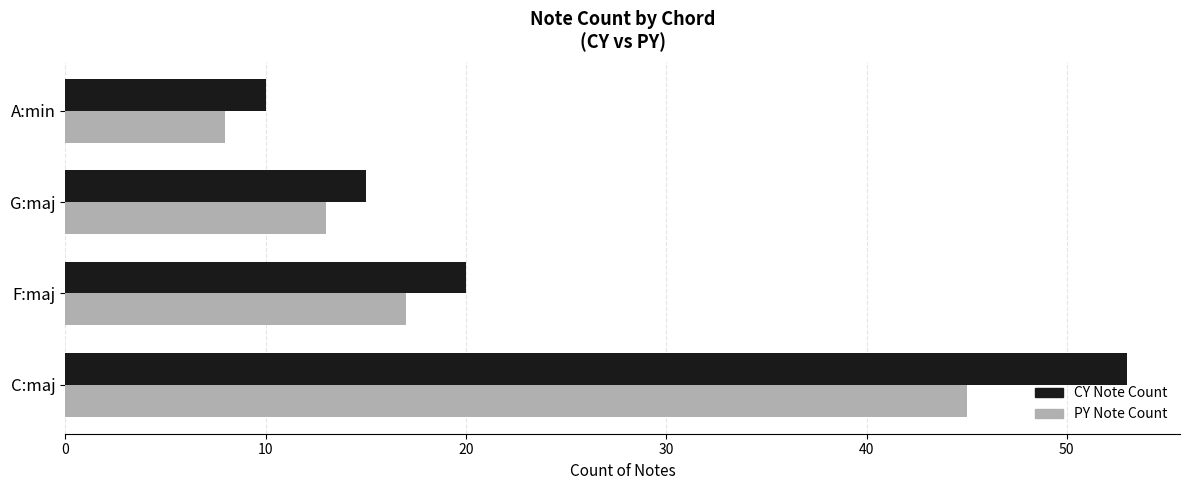

What is the average value of the PY Note Count series?

21